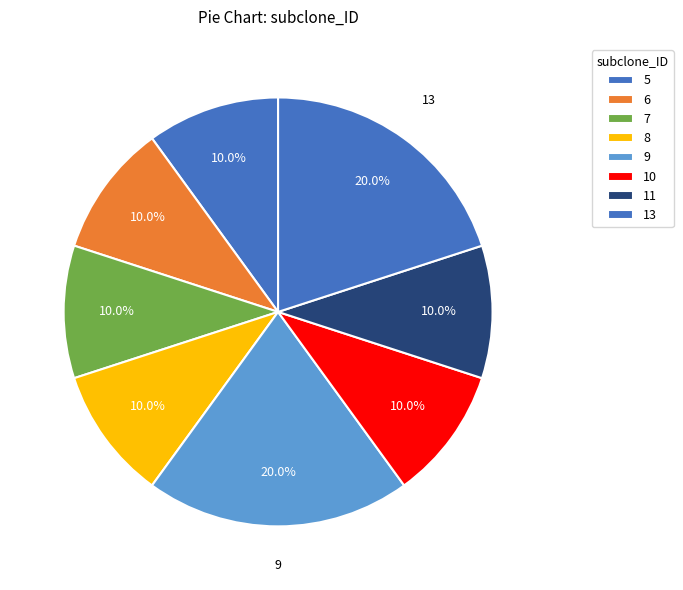

How many slices are in this pie chart?

8